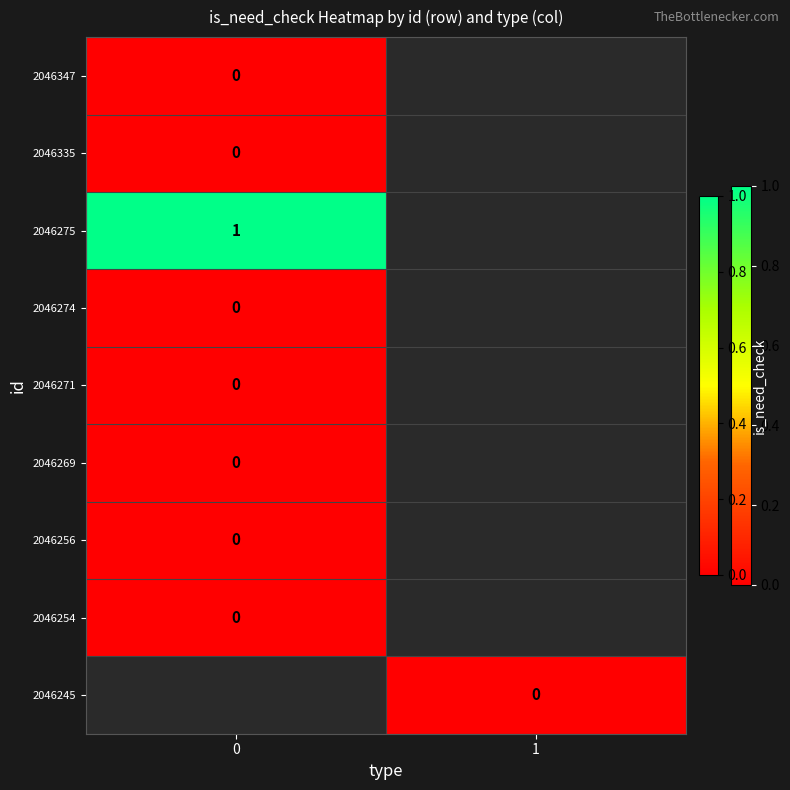

Is the value of 2046256 at 1 greater than the value of 2046271 at 0?

No